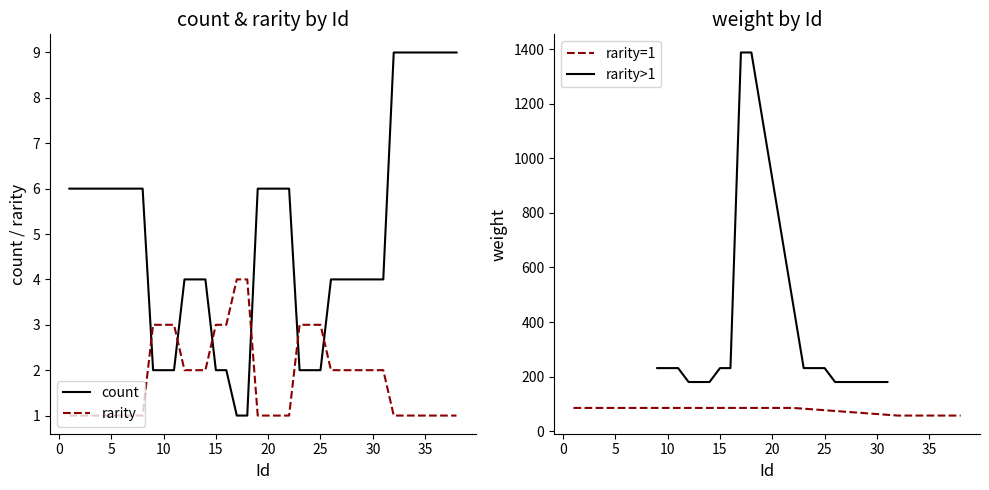

True or false: count and rarity intersect in this chart.

True